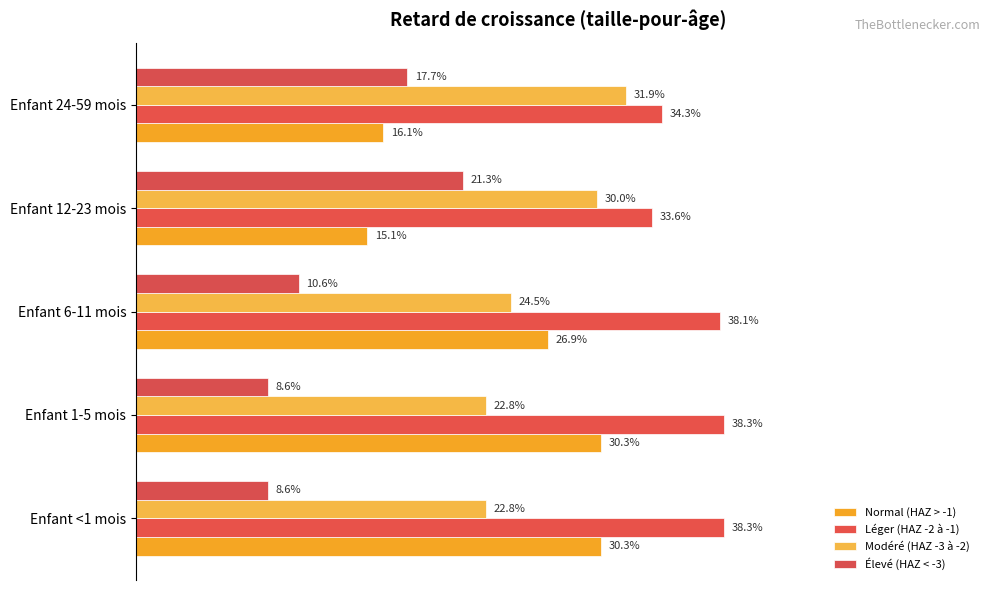

At how many categories does at least one series exceed 0?

5